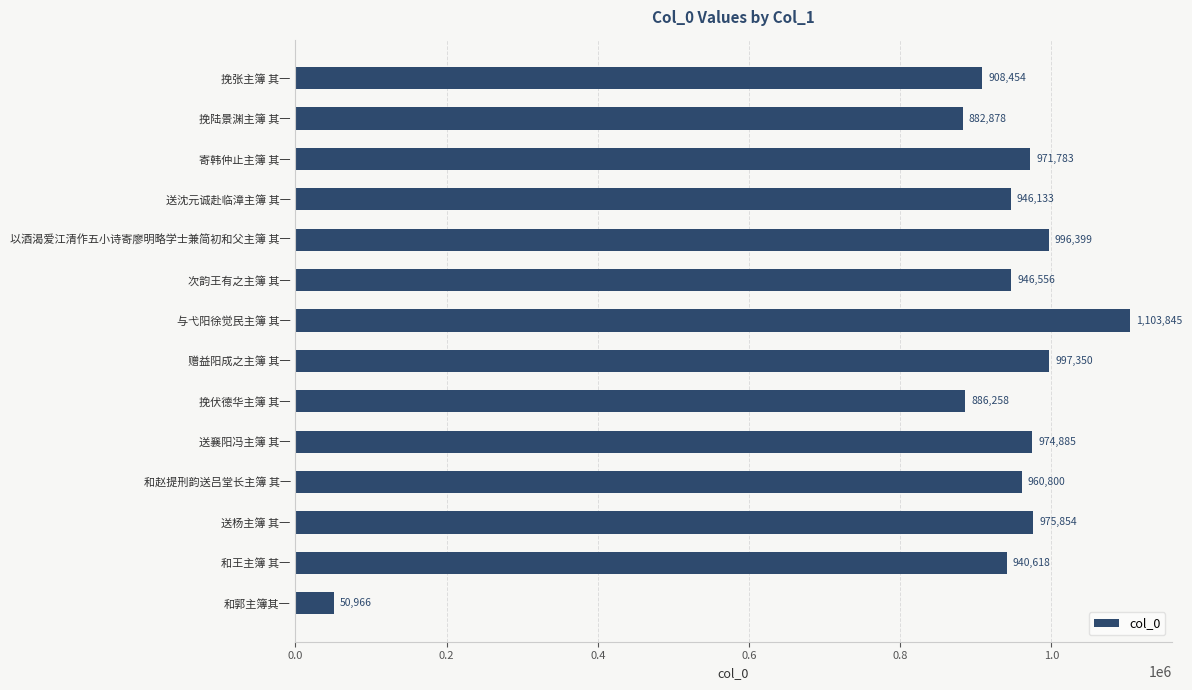

Which category has the lowest value across all series?

和郭主簿其一